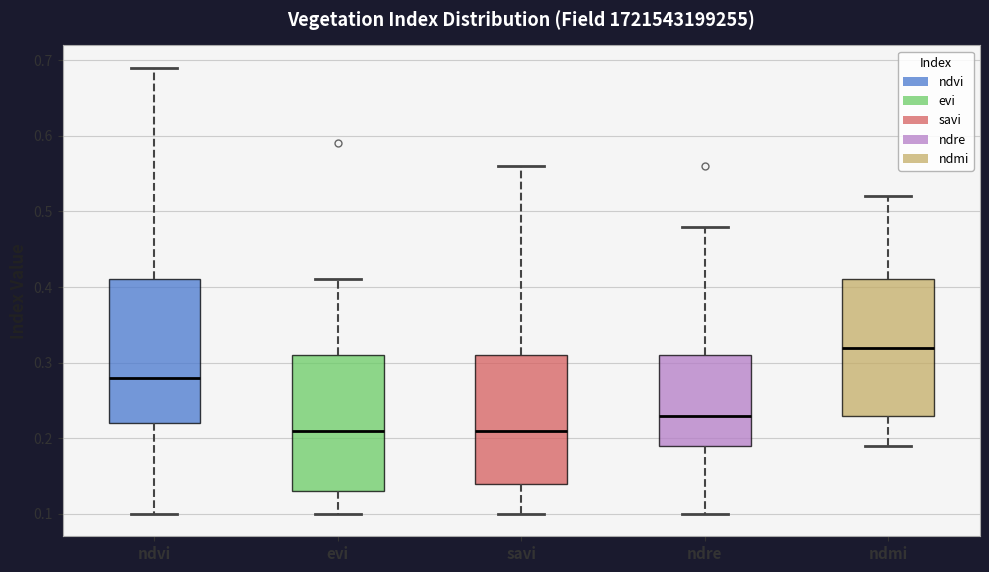

Where does the lower whisker of the box for savi end on the y-axis? The values are not printed on the chart, so give them approximately, as read against the axis.

0.10